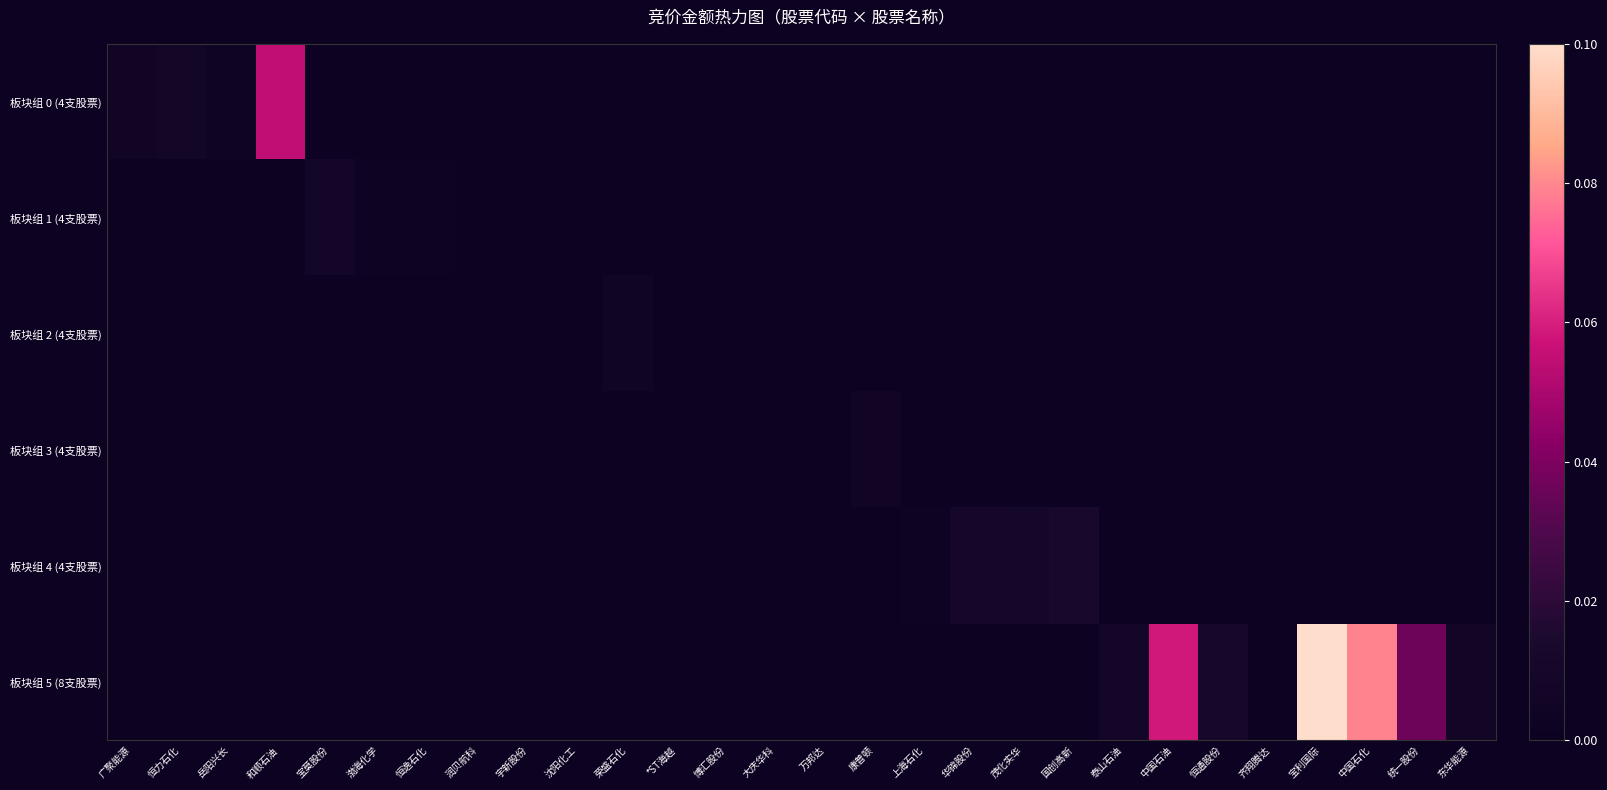

At which category does the chart reach its peak across all series?

宝利国际